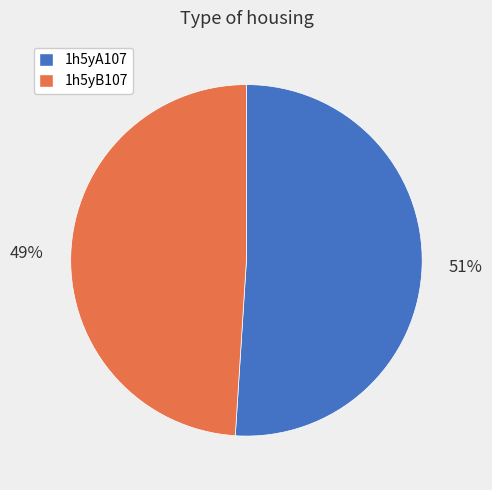

To the nearest percent, what is the difference between the largest and smallest slice percentages?

2%